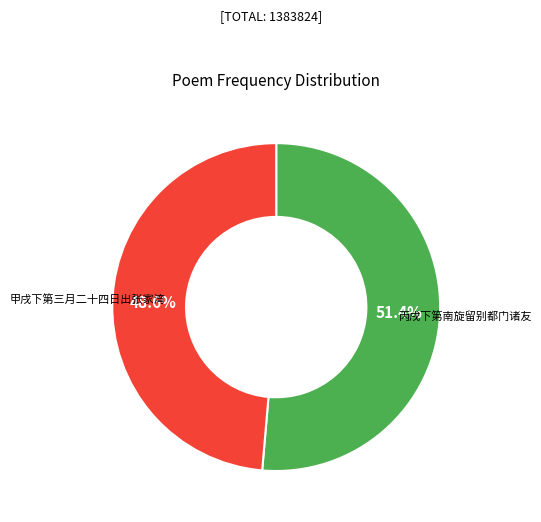

Rank the categories by value from highest to lowest.

丙戌下第南旋留别都门诸友, 甲戌下第三月二十四日出张家湾